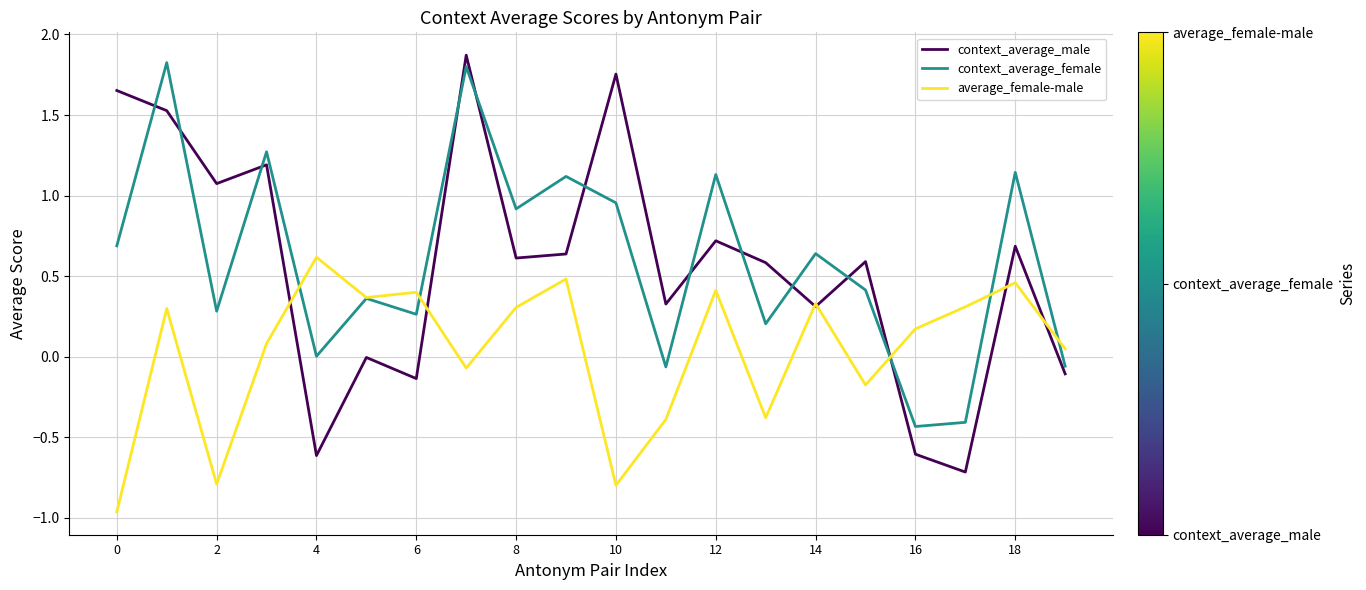

True or false: context_average_male and context_average_female cross at least once.

True